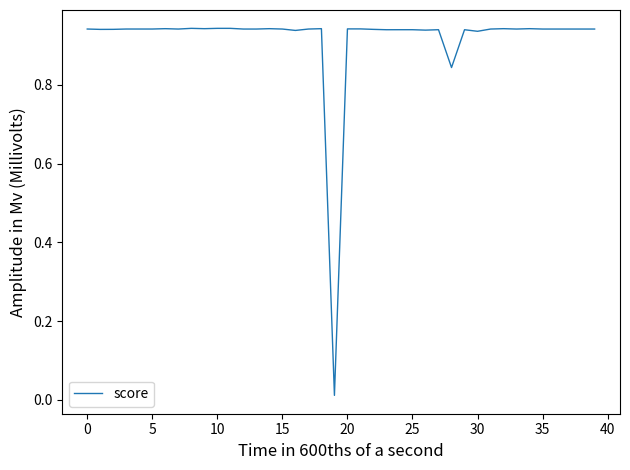

How many lines are shown in the chart?

1